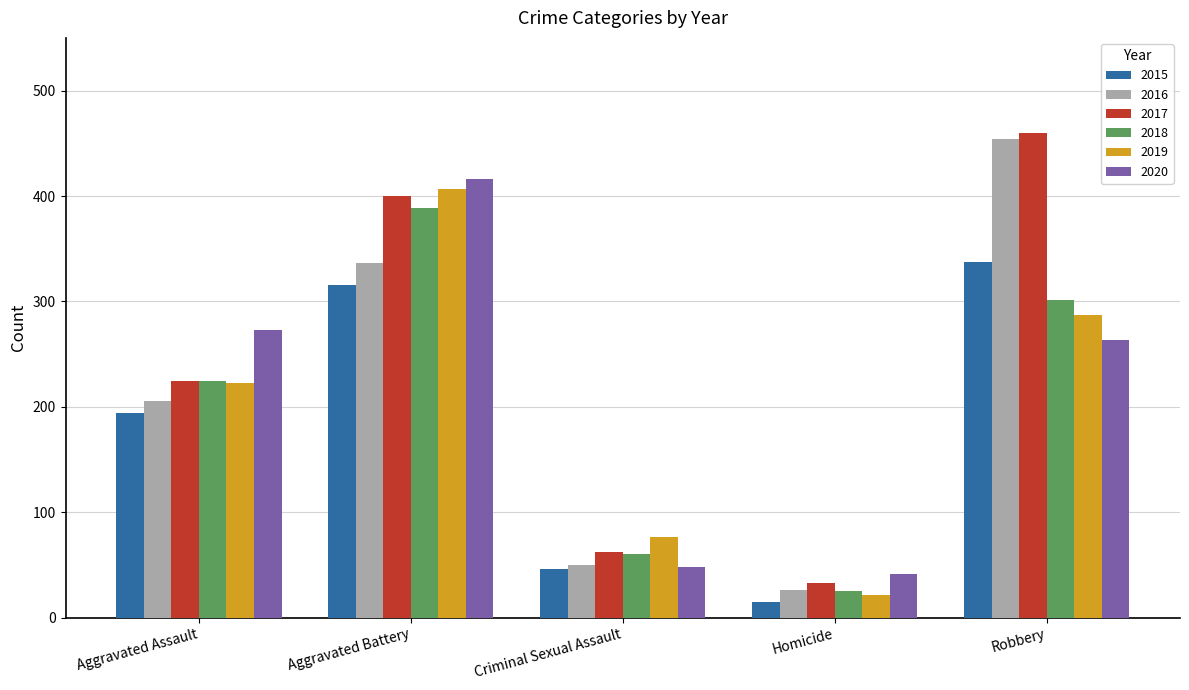

What value does the 2018 series have at Criminal Sexual Assault, to the nearest 50?

50